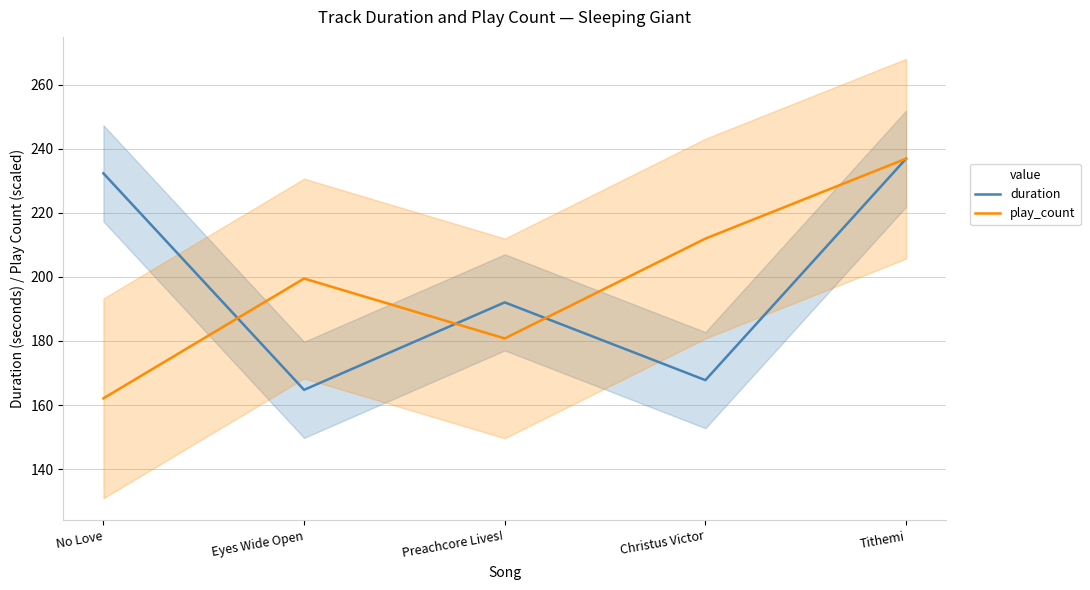

What is the difference between the maximum and second lowest values in the duration series?

69.1